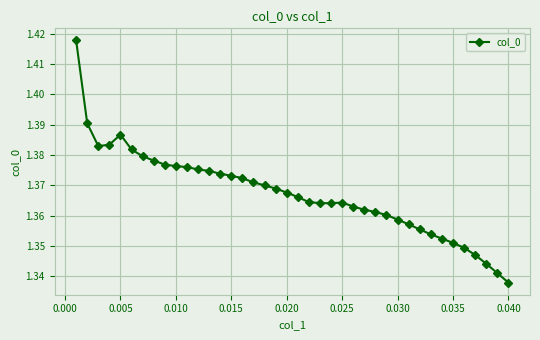

True or false: there are more than 0 points higher than both neighbors.

True